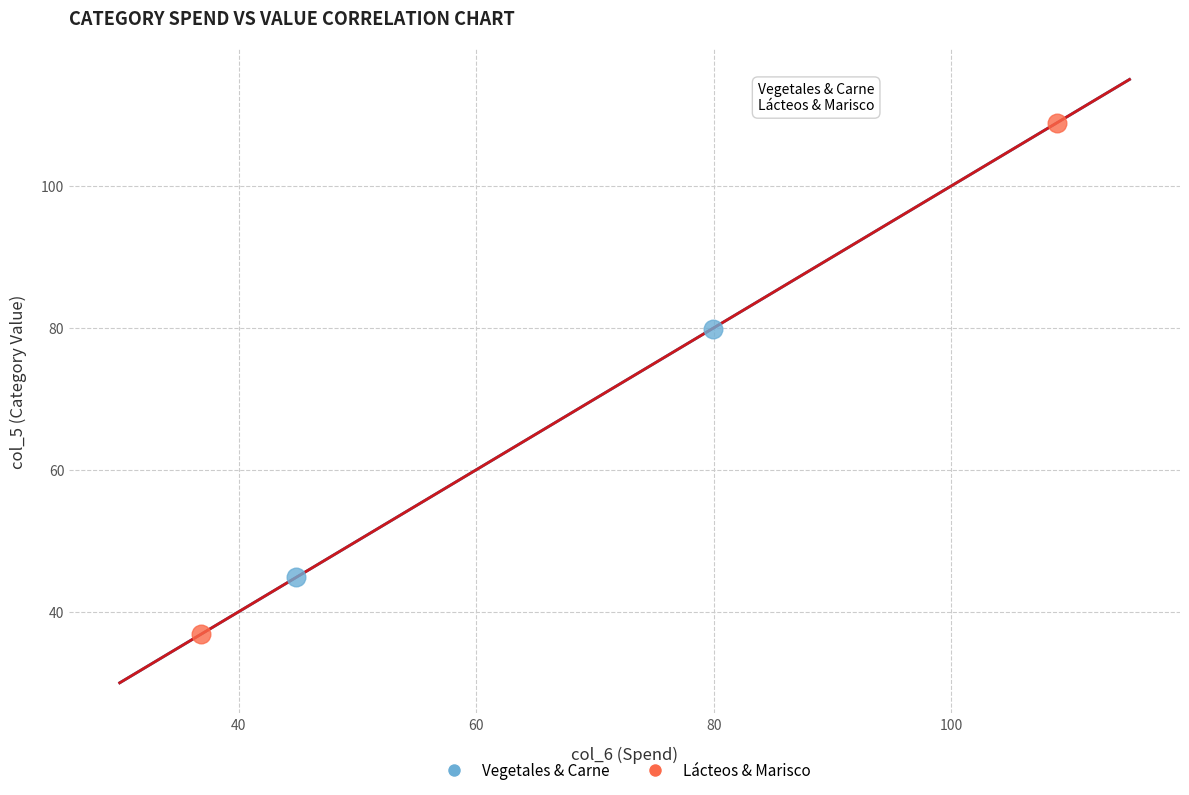

What are all the series names shown in the legend?

Vegetales & Carne, Lácteos & Marisco